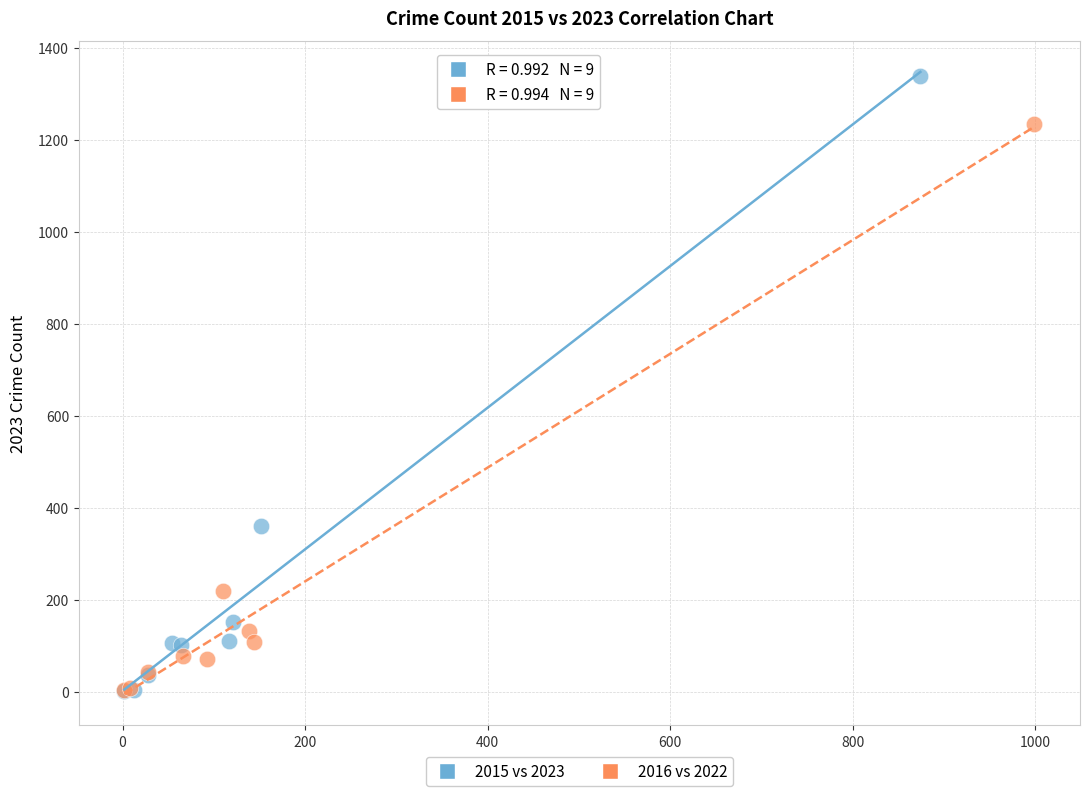

What are all the series names shown in the legend?

2015 vs 2023, 2016 vs 2022